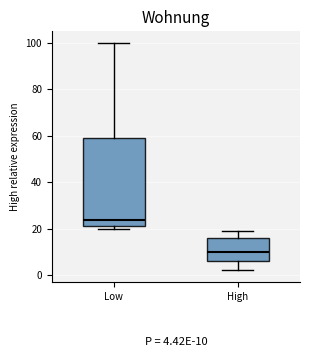

Comparing the boxes themselves (not the whiskers), which one is the tallest?

Low